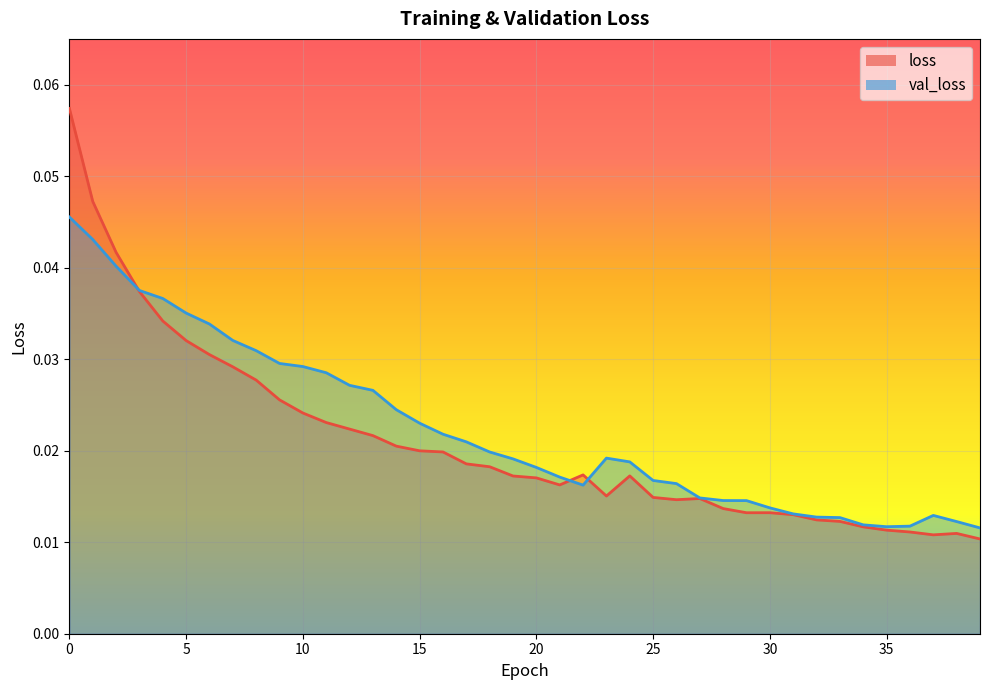

How many interior local peaks does the val_loss series have?

2